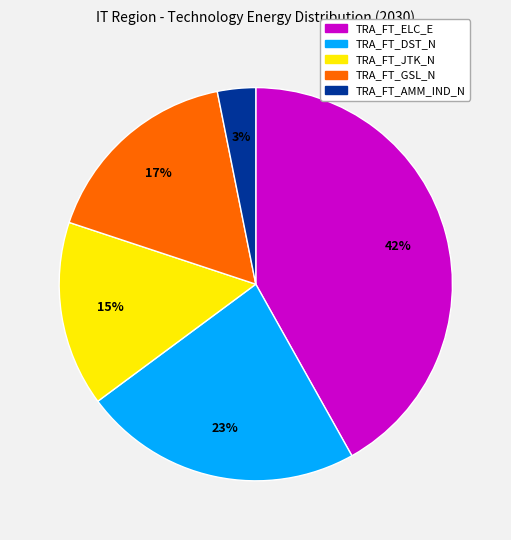

Is there any slice that represents more than half of the pie?

No